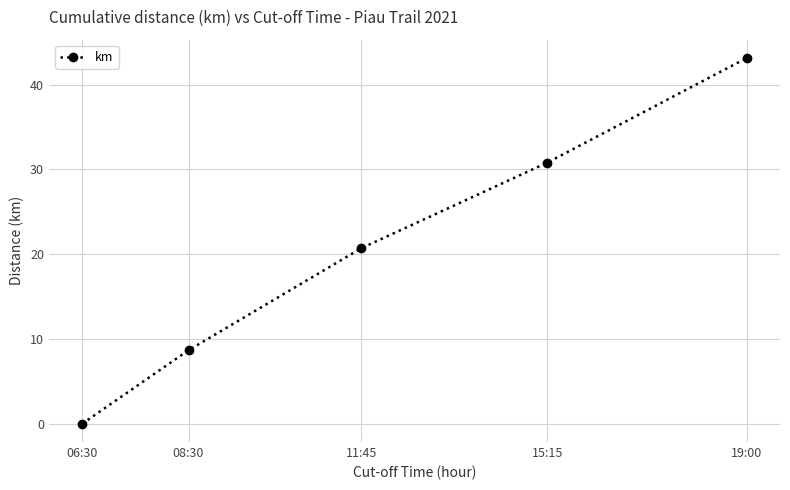

True or false: the data shows -20.9 at 06:30.

False